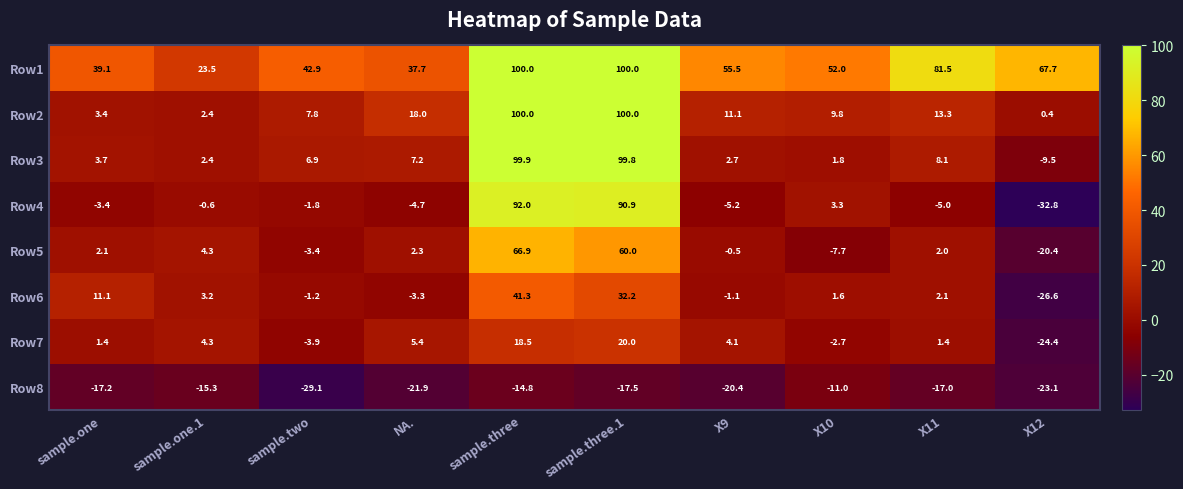

What is the difference between the second highest and second lowest values in the Row1 series?

62.3